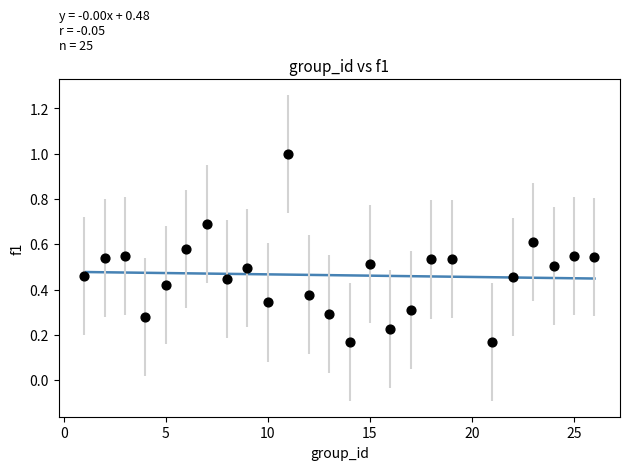

What is the range of X values (max minus min)?

25.0